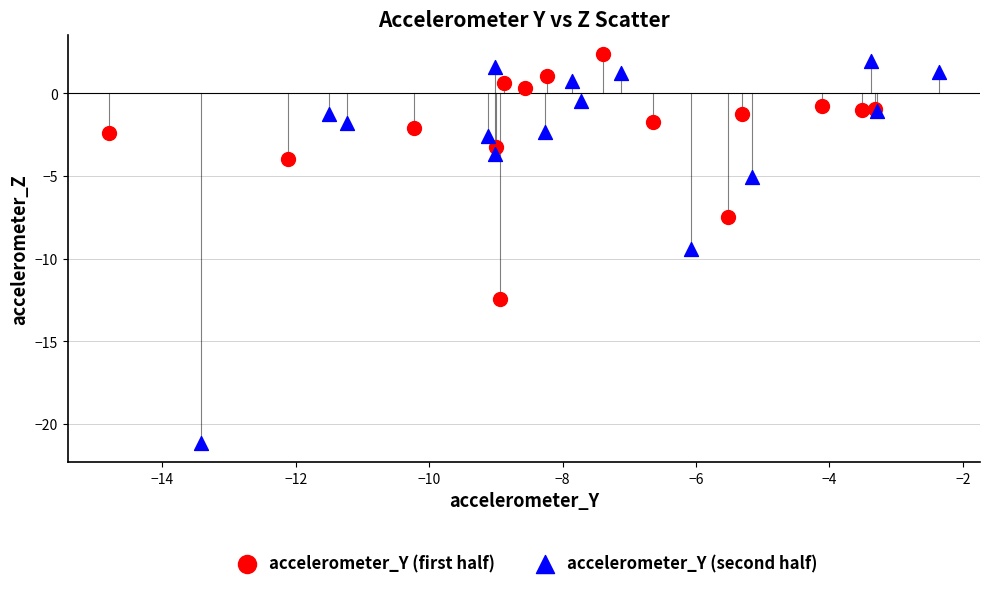

Which series reaches the minimum Y coordinate?

accelerometer_Y (second half)